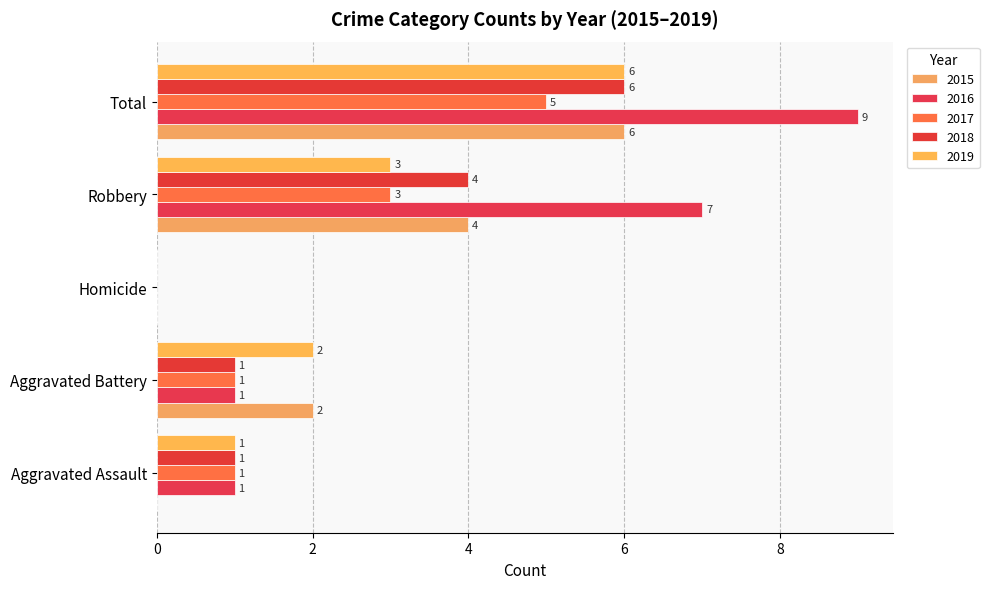

True or false: 2015 has a value of 6 at Total.

True